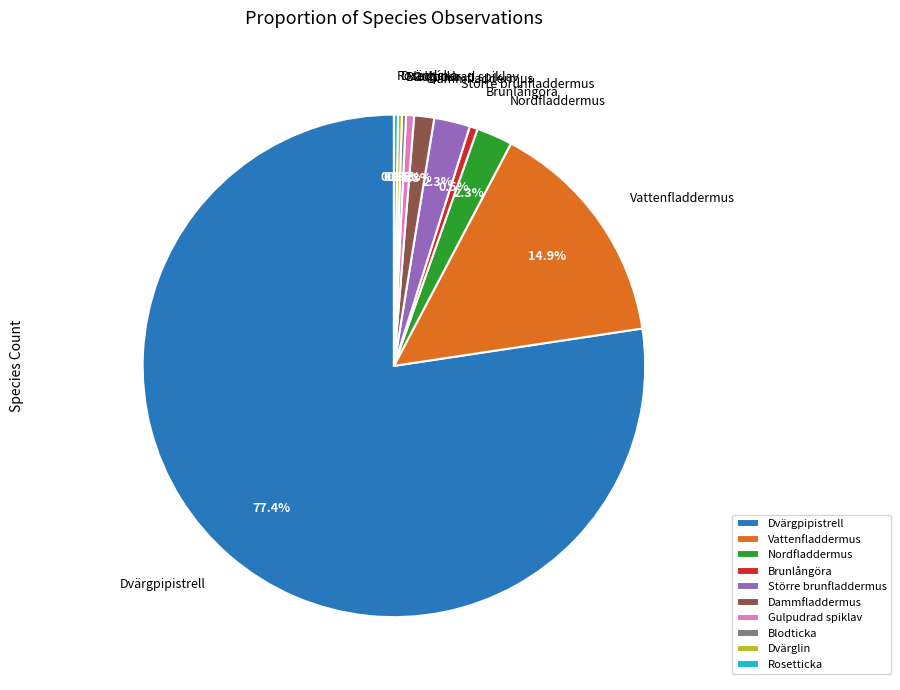

What is the ratio of the value at Dammfladdermus to the value at Större brunfladdermus?

0.6